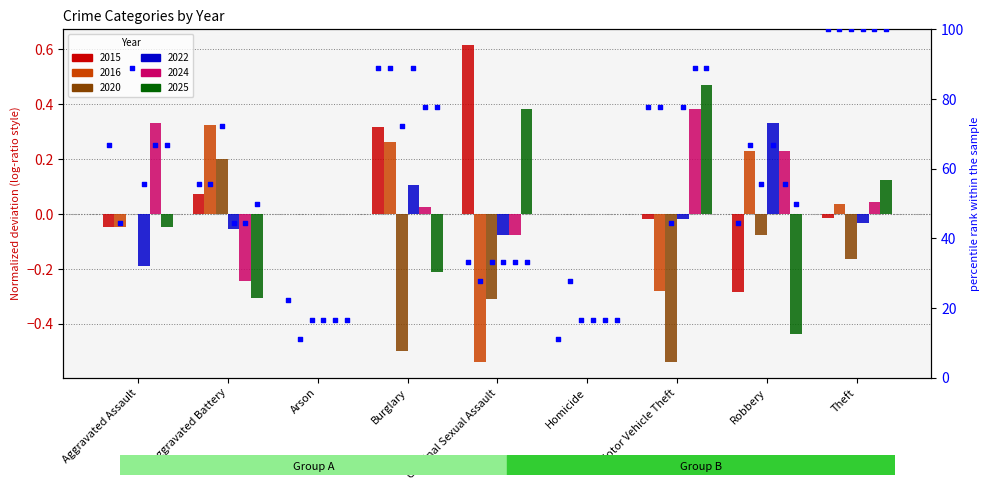

At how many categories does at least one series exceed 94?

1